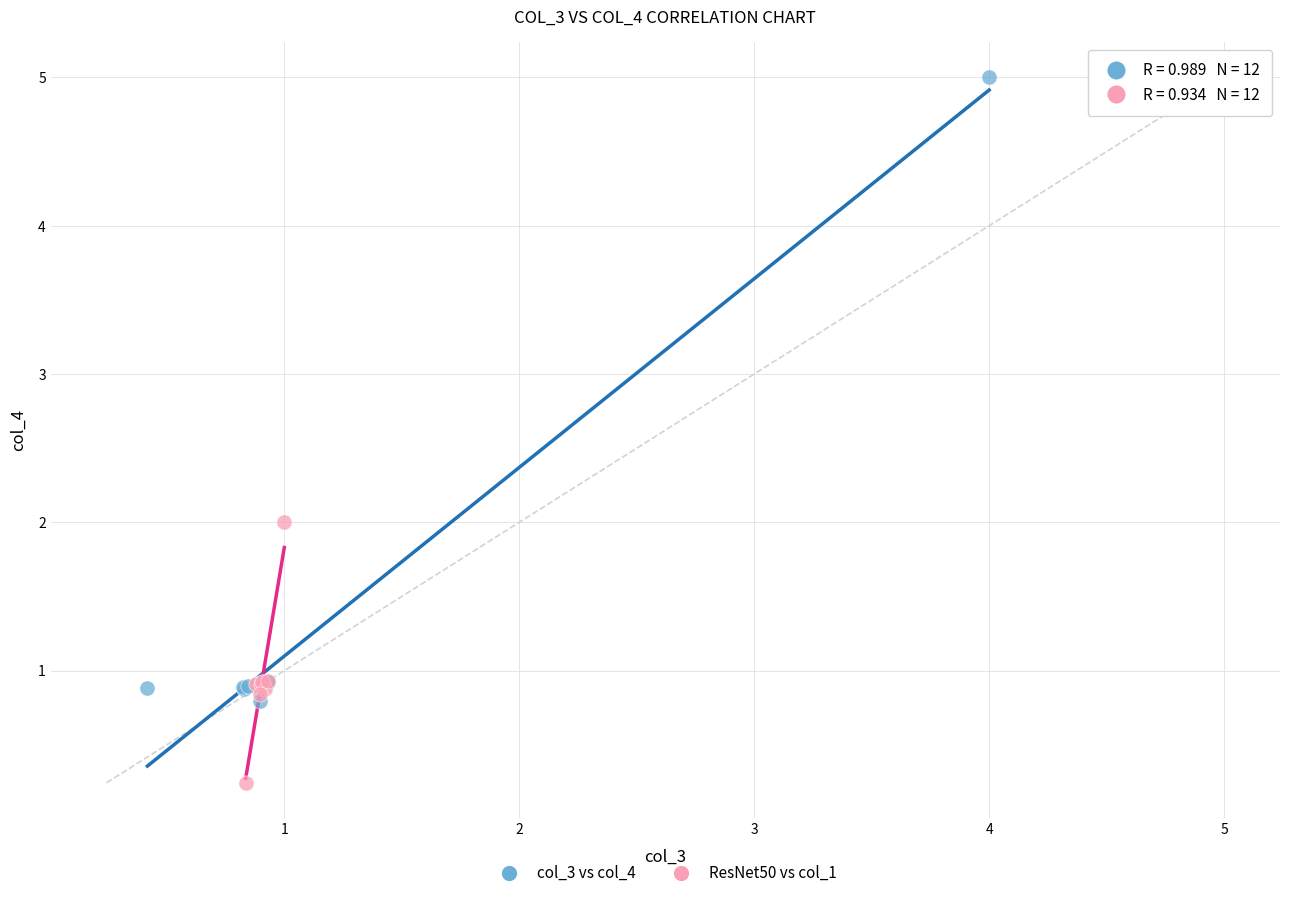

Which series has the largest Y range (max minus min)?

col_3 vs col_4